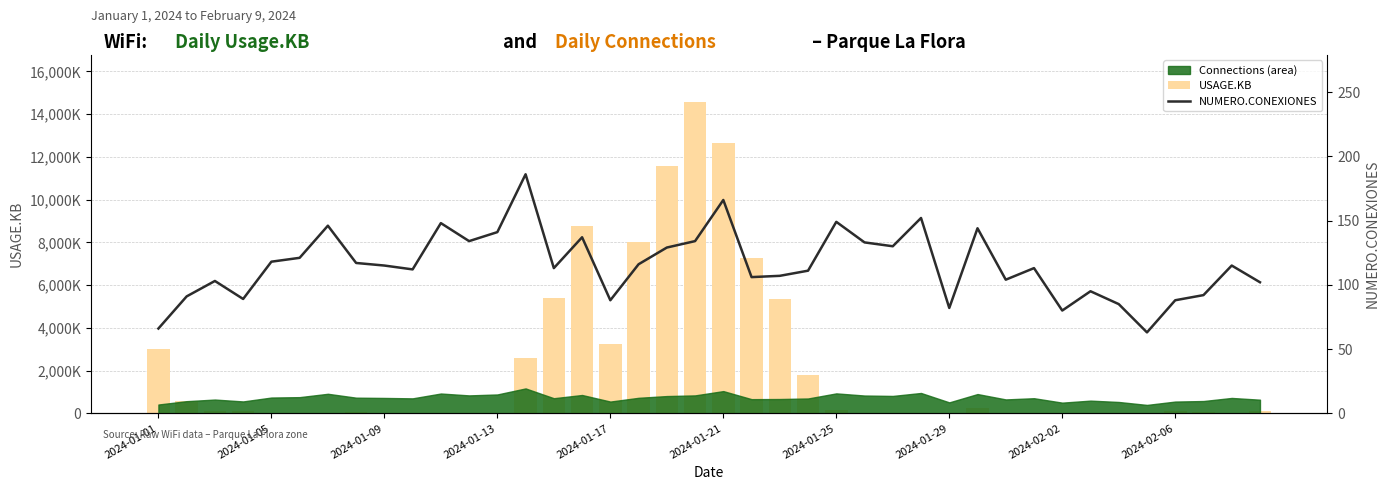

At how many categories does at least one series exceed 8012868?

5